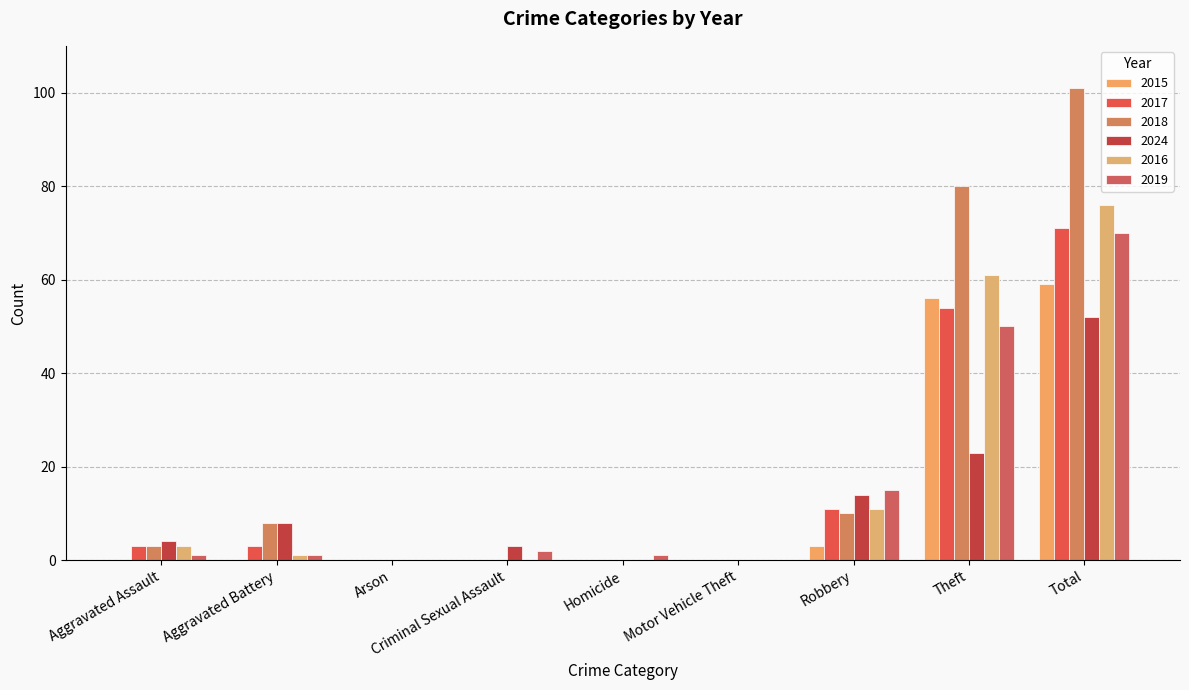

At which label does 2015 reach its minimum?

Aggravated Assault